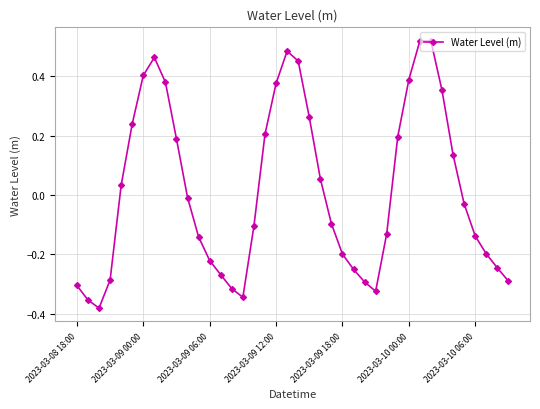

How many values exceed 0?

18